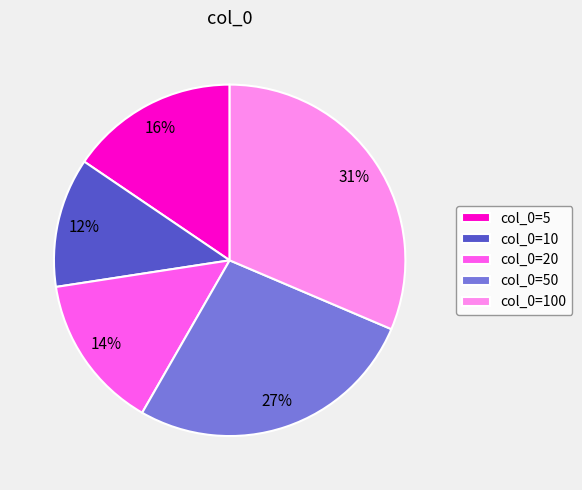

To the nearest percent, what portion does col_0=5 represent?

16%